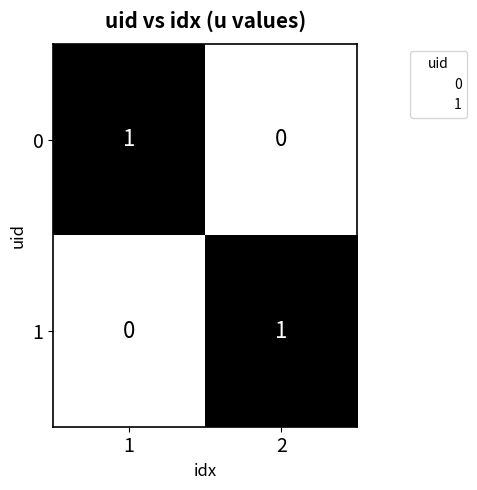

List the labels in order of 1 value, smallest first.

1, 2